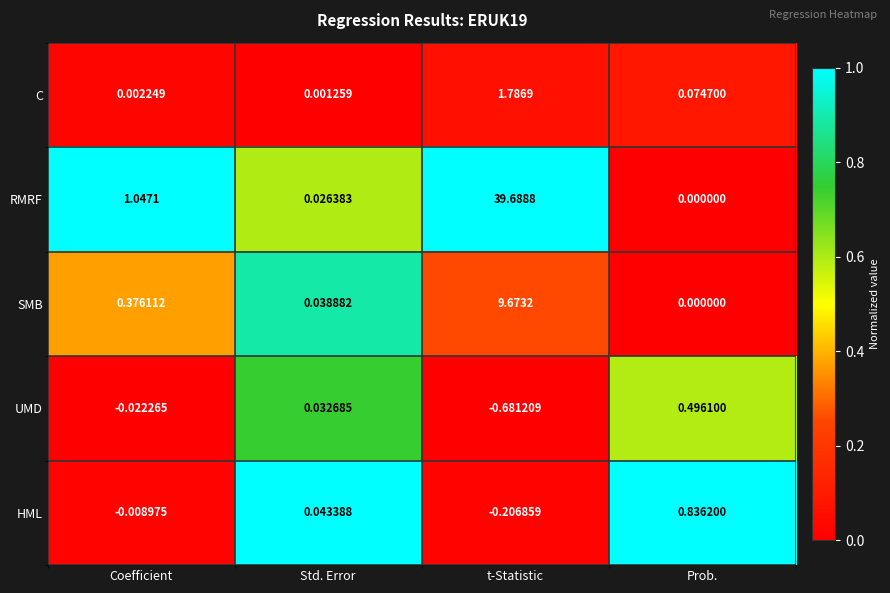

How many series are shown in this chart?

5